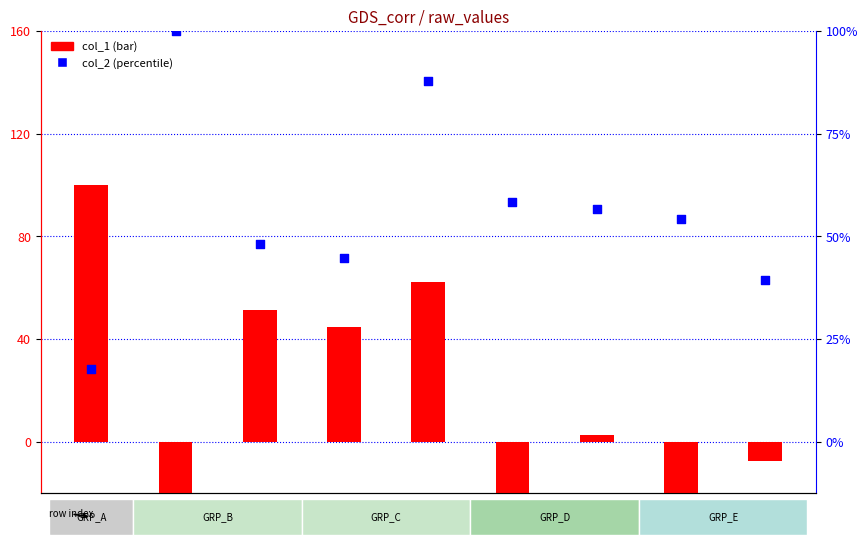

At how many categories does at least one series exceed 34?

9